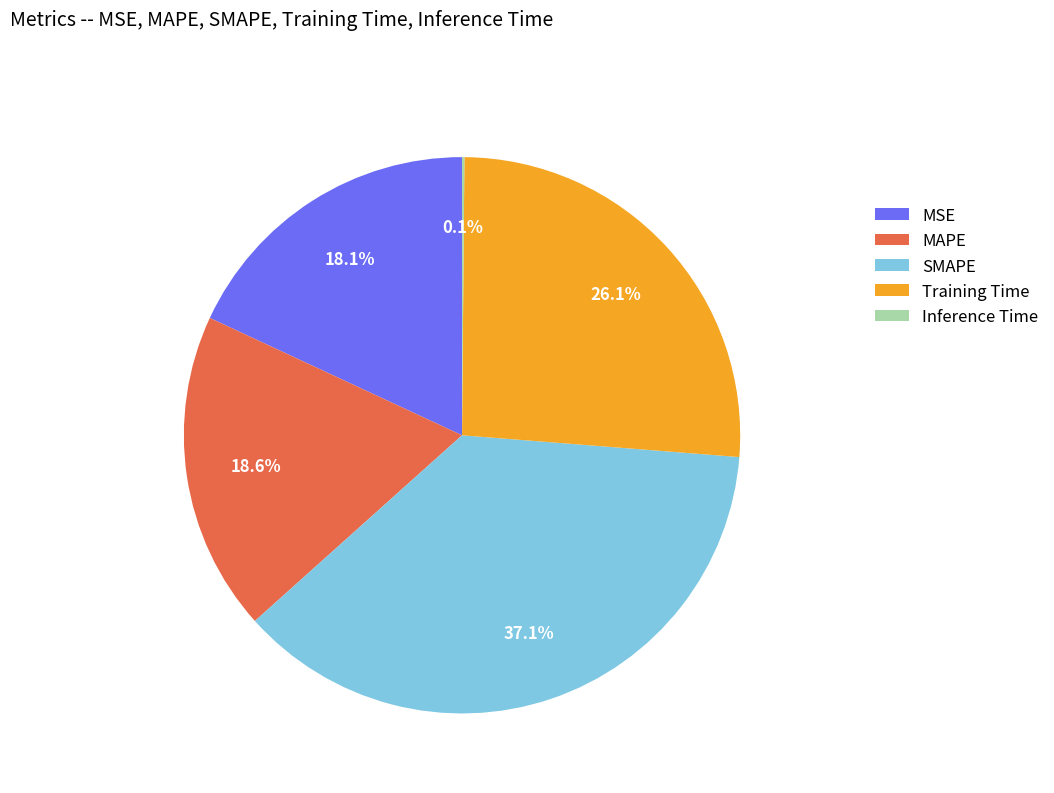

What is the ratio of the value at MAPE to the value at Training Time?

0.7